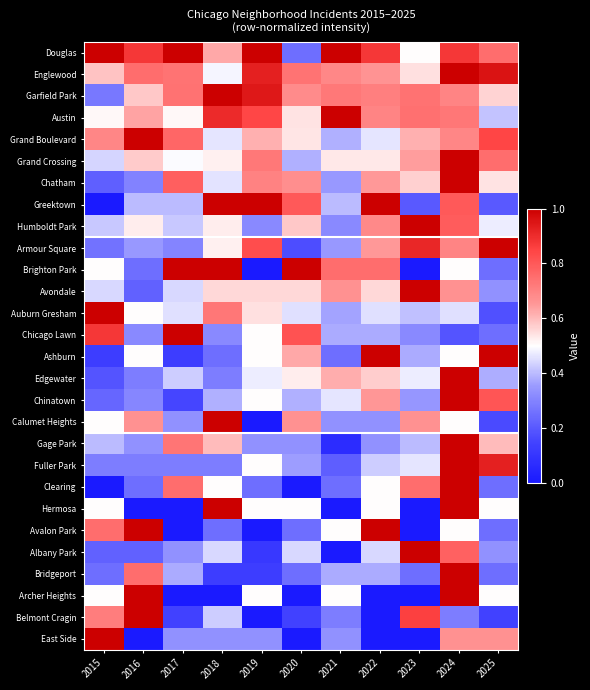

What is the total value across all series at 2024?

21.3